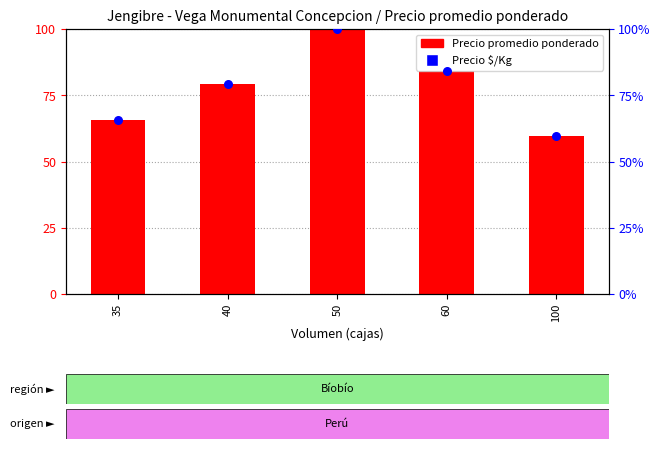

Which series contains the lowest Y value?

Precio $/Kg